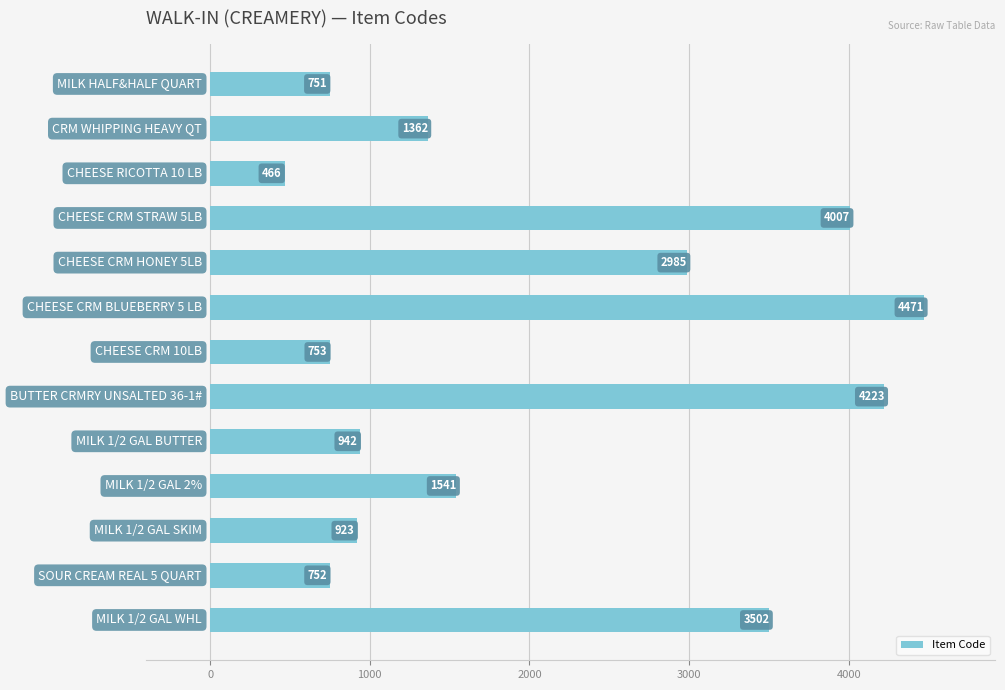

What is the smallest value displayed?

466